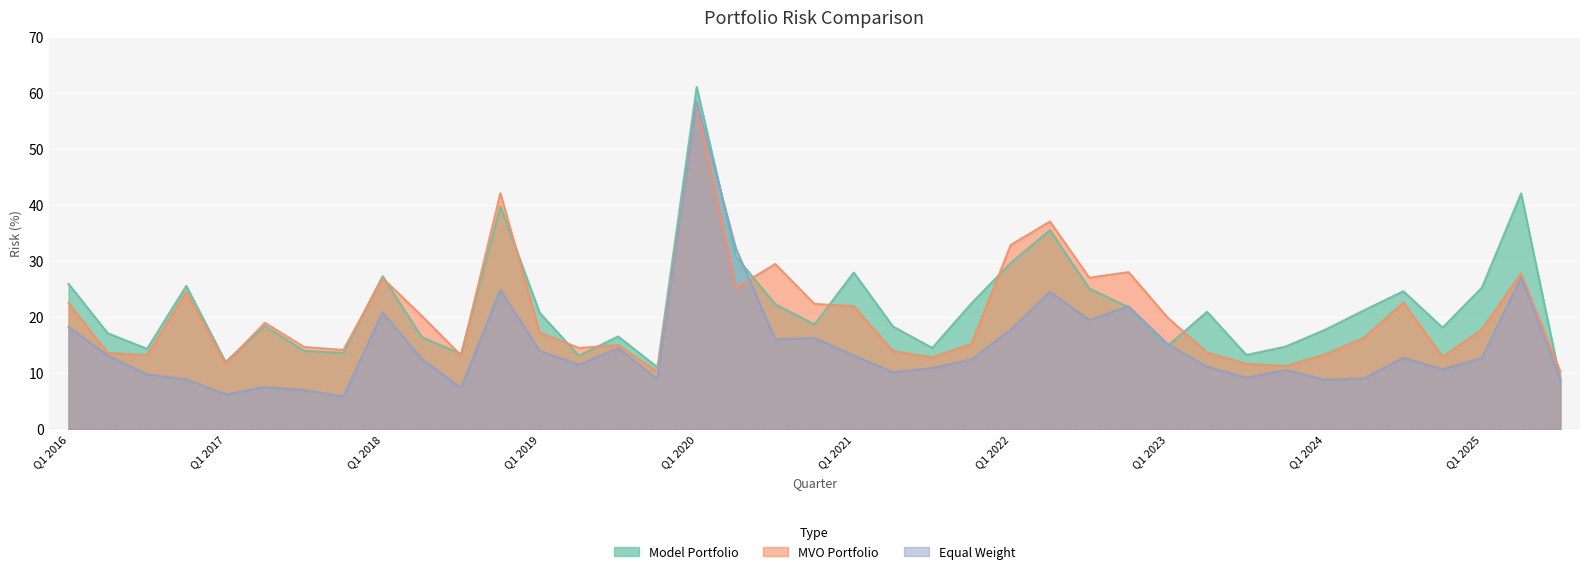

How many intersections are there between MVO Portfolio and Model Portfolio?

13